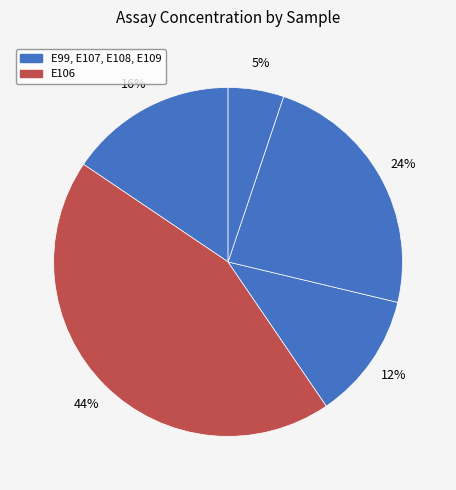

Which slice is the smallest?

E109